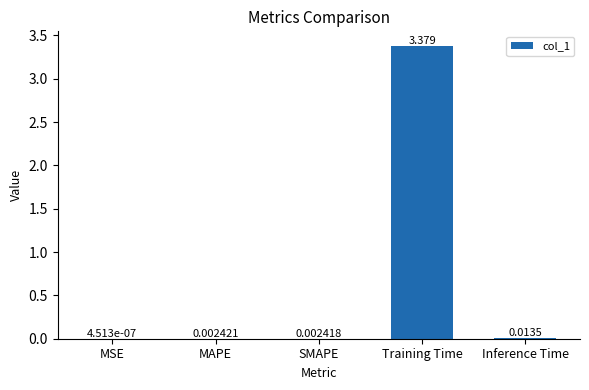

Which category has the highest value across all series?

Training Time